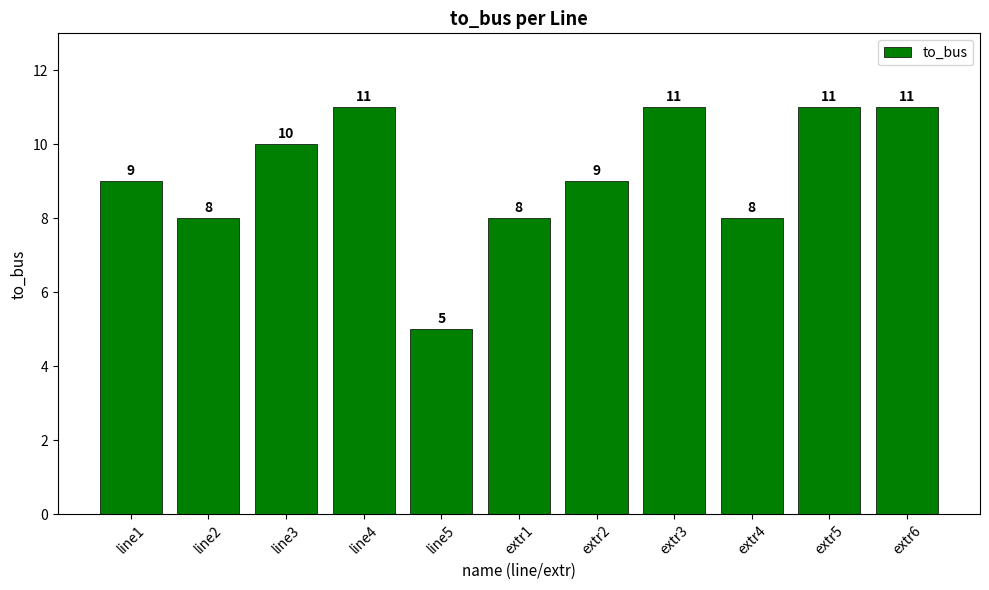

Read the value at extr1.

8